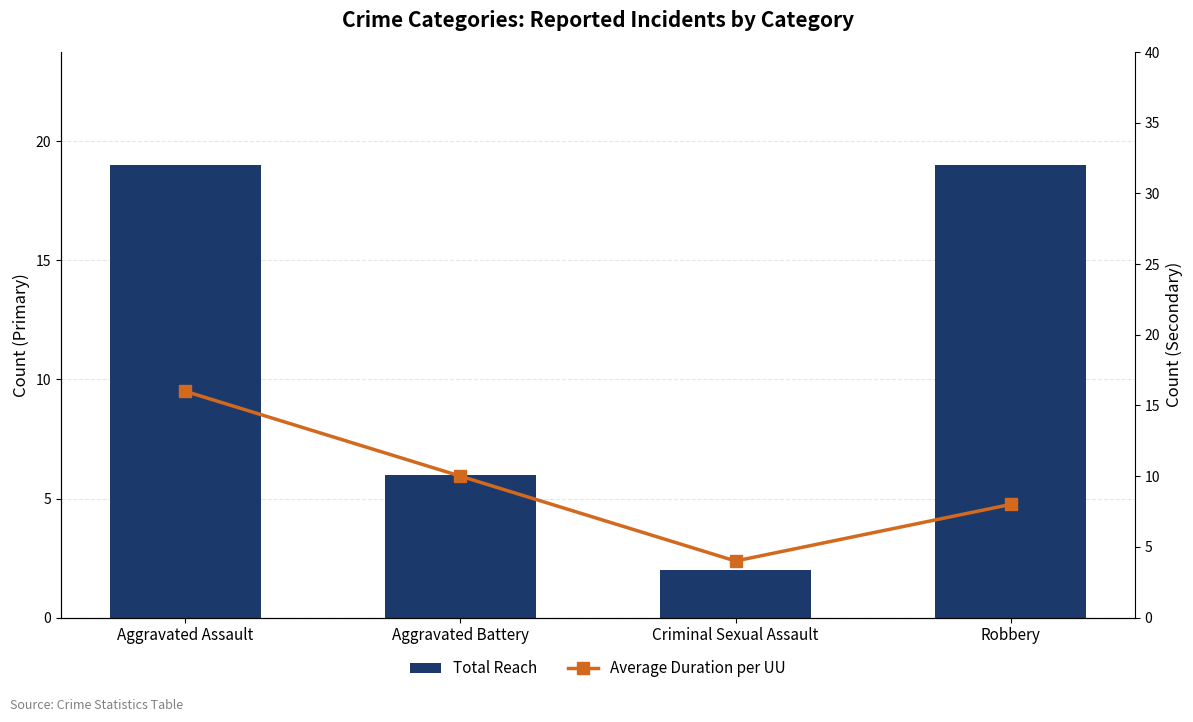

How many data points in Total Reach are less than 19?

2